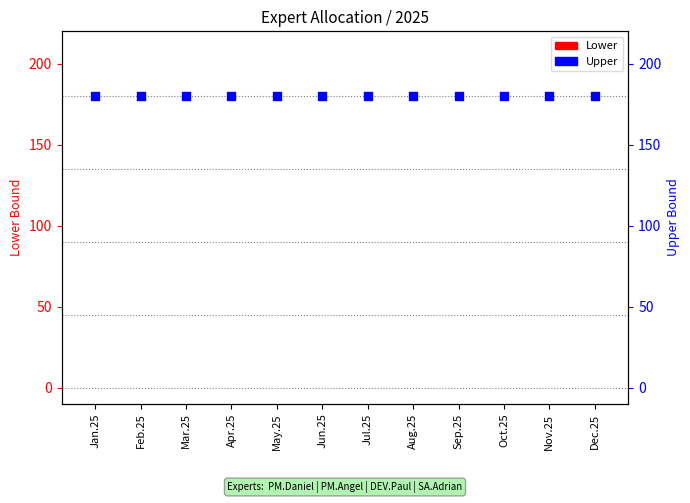

Which series contains the highest Y value?

Upper